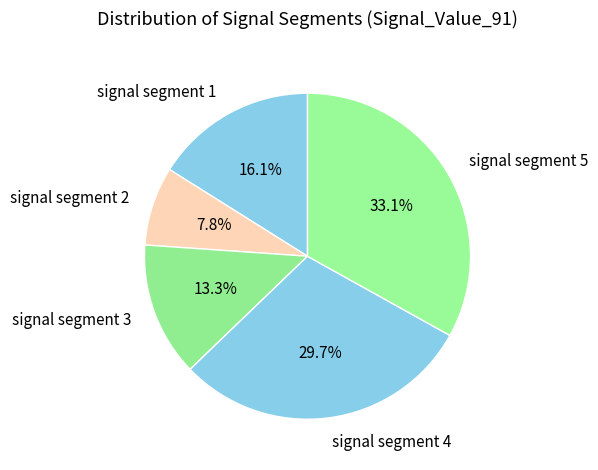

To the nearest percent, what portion does signal segment 5 represent?

33%